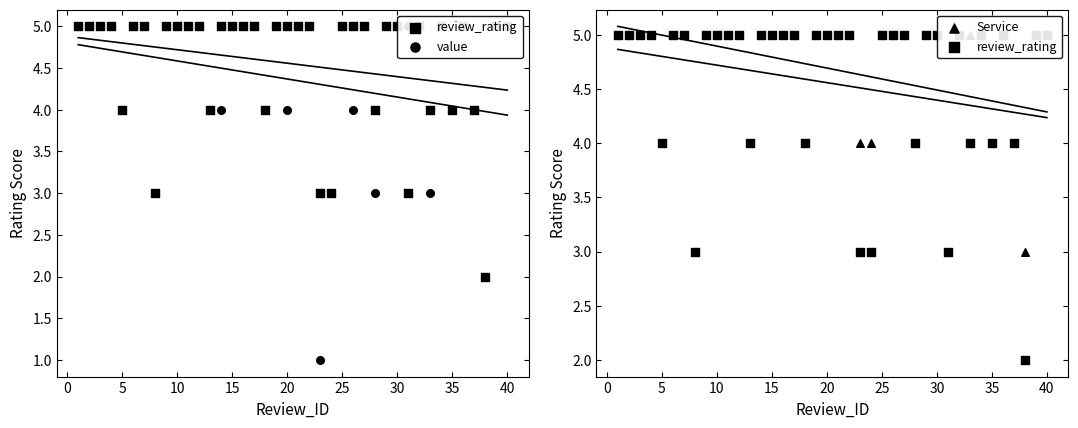

Which series reaches the maximum Y coordinate?

review_rating